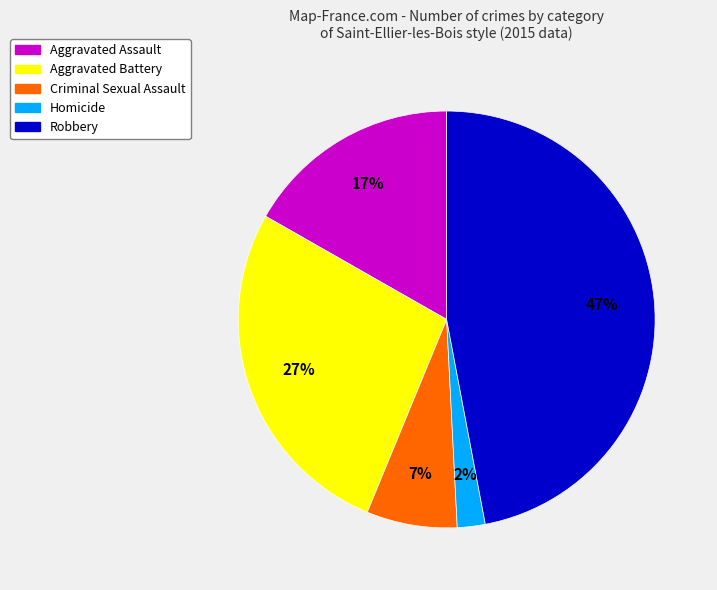

How many slices are in this pie chart?

5